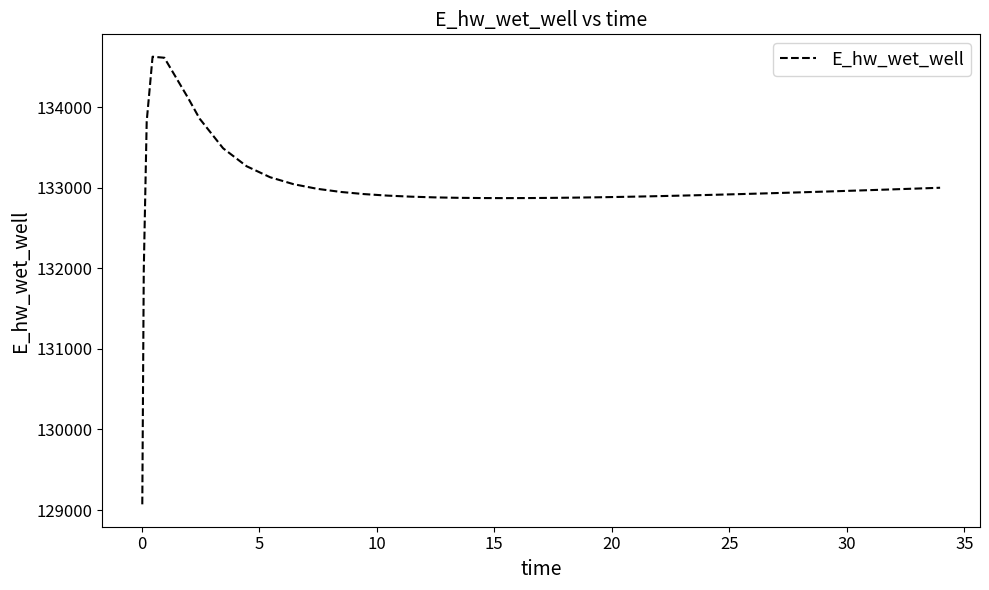

Does the chart display data point markers on the line(s)?

No